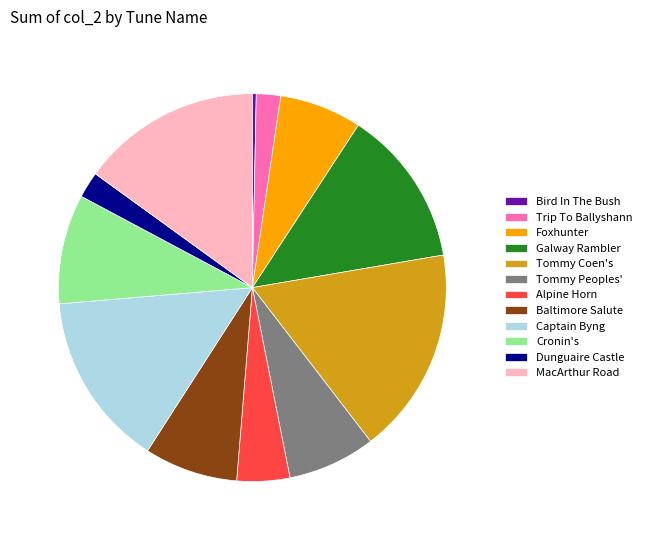

Do Captain Byng and MacArthur Road together represent more than half of the pie?

No